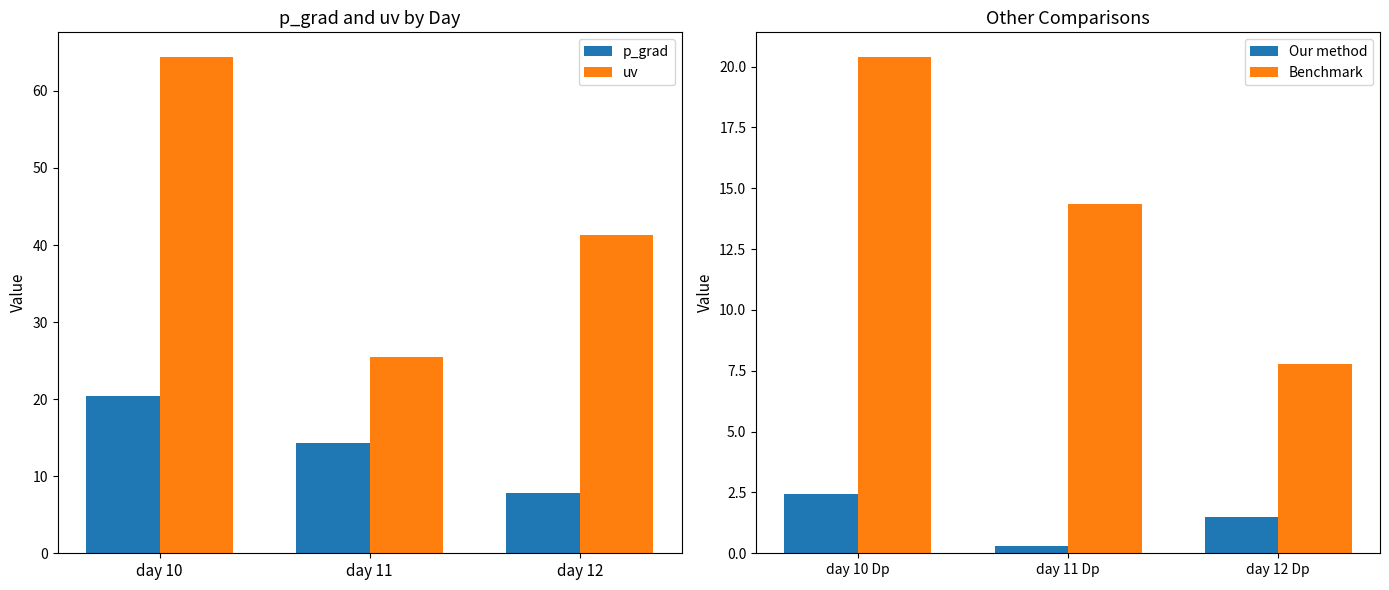

What is the minimum value for p_grad?

7.8